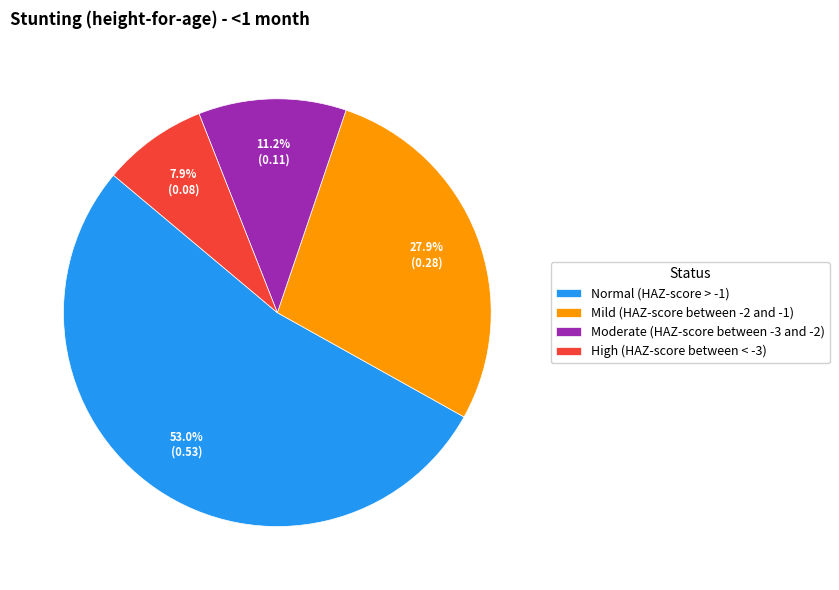

Is there any slice that represents more than half of the pie?

Yes